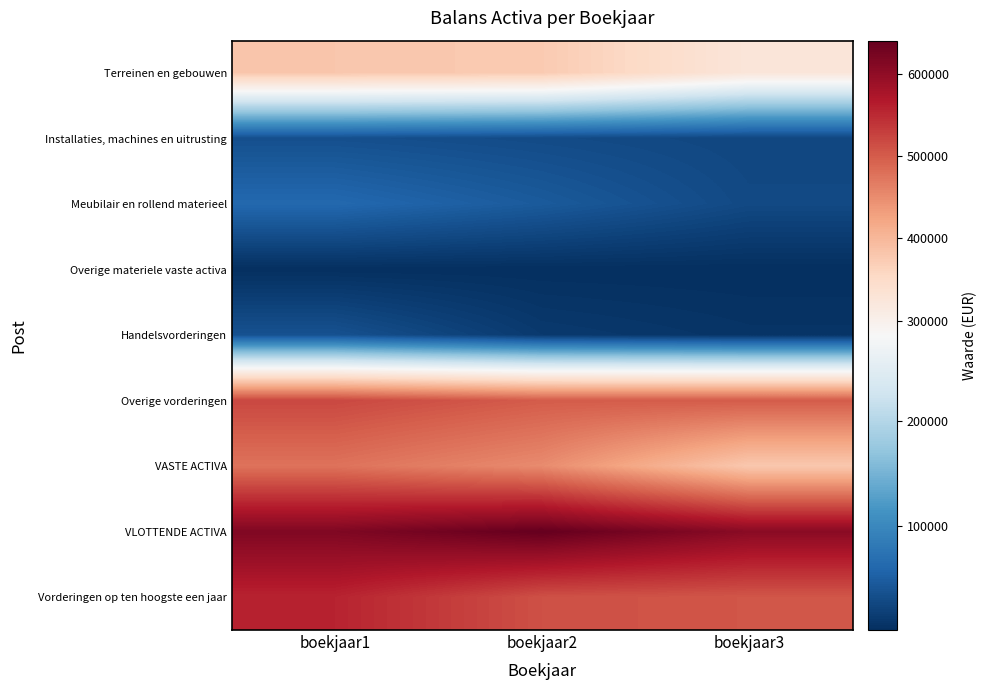

What is the total value across all series at boekjaar1?

2681499